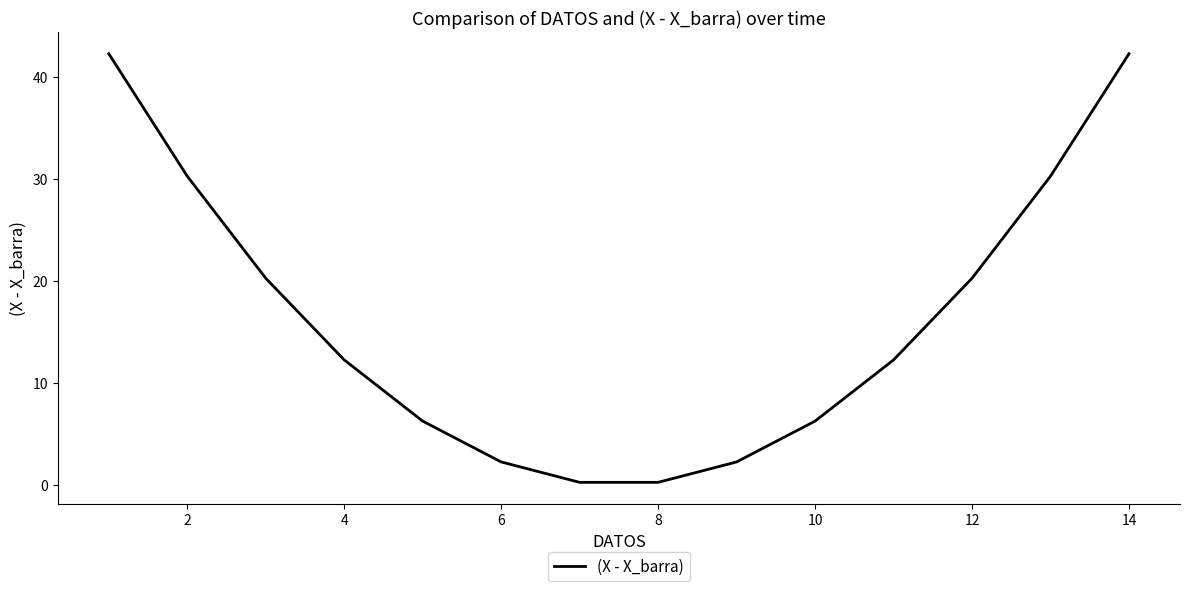

What is the difference between the maximum and minimum values?

42.0